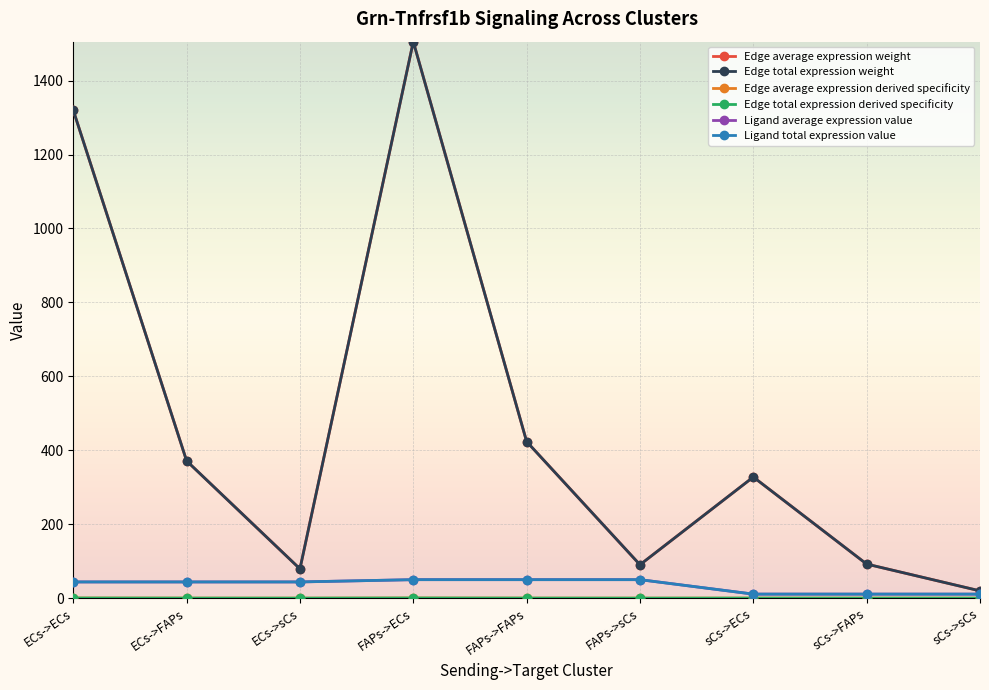

The value of Edge total expression weight at FAPs->ECs is 2612.3. True or false?

False